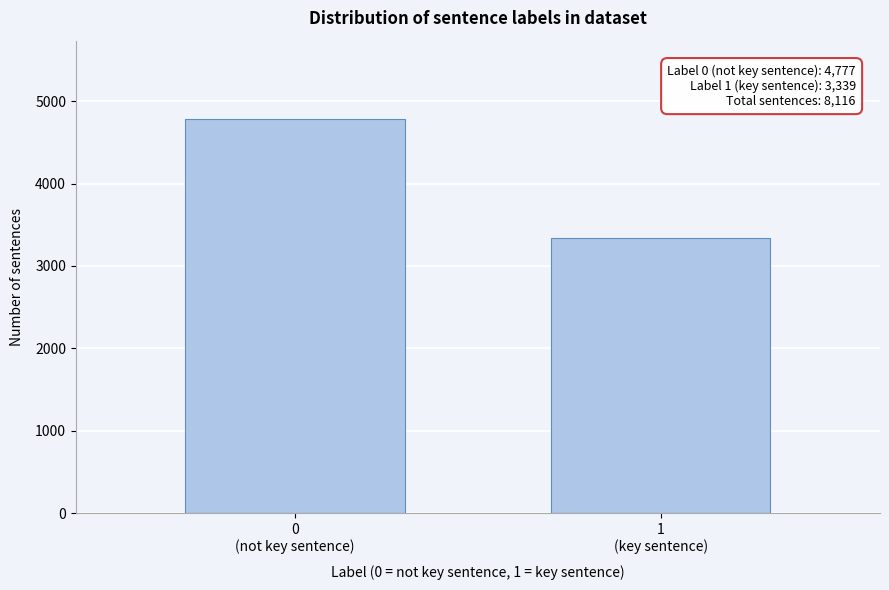

Reading left to right, list all the values displayed in this chart.

4777	3339